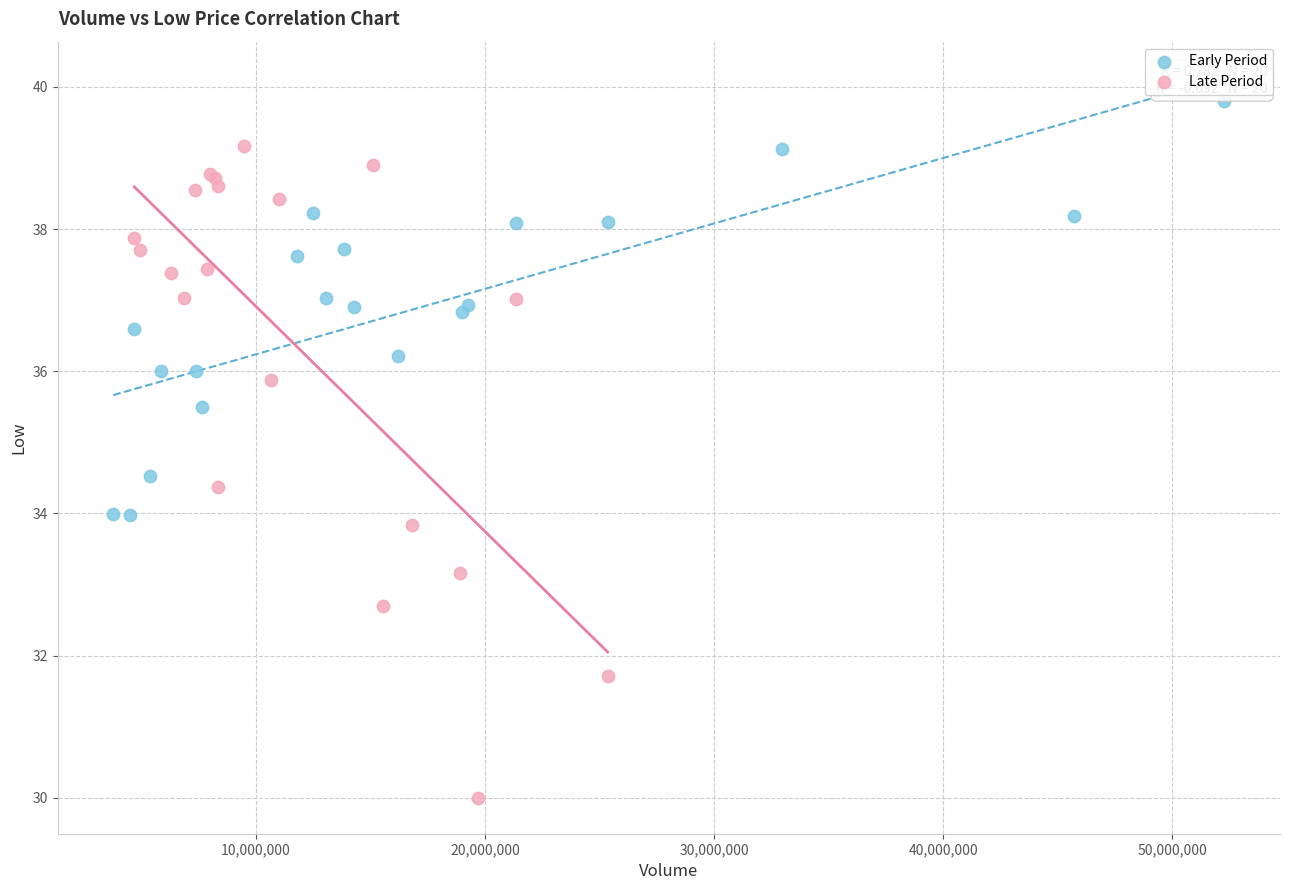

Which series contains the lowest Y value?

Late Period